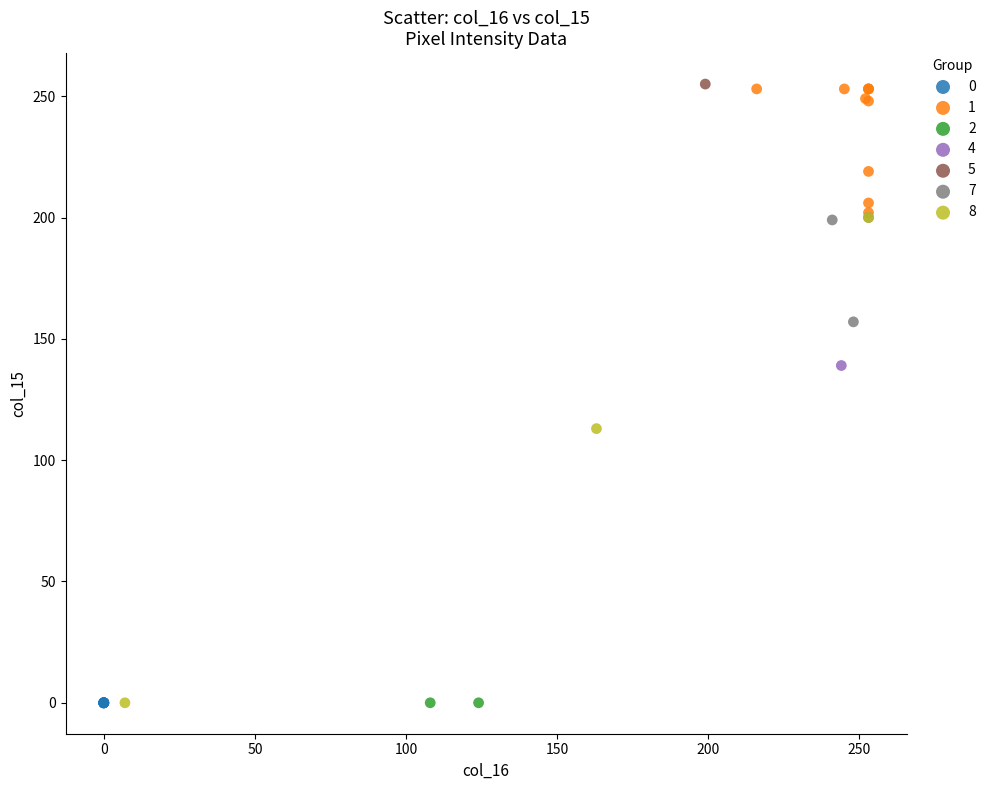

What are all the series names shown in the legend?

0, 1, 2, 4, 5, 7, 8